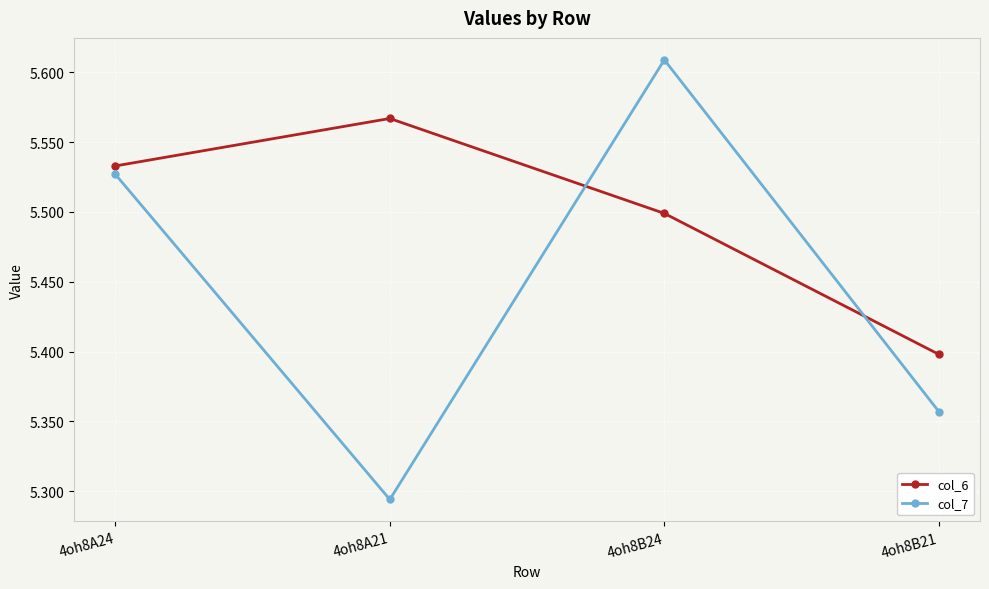

After their last crossing, which series has the higher values: col_6 or col_7?

col_6